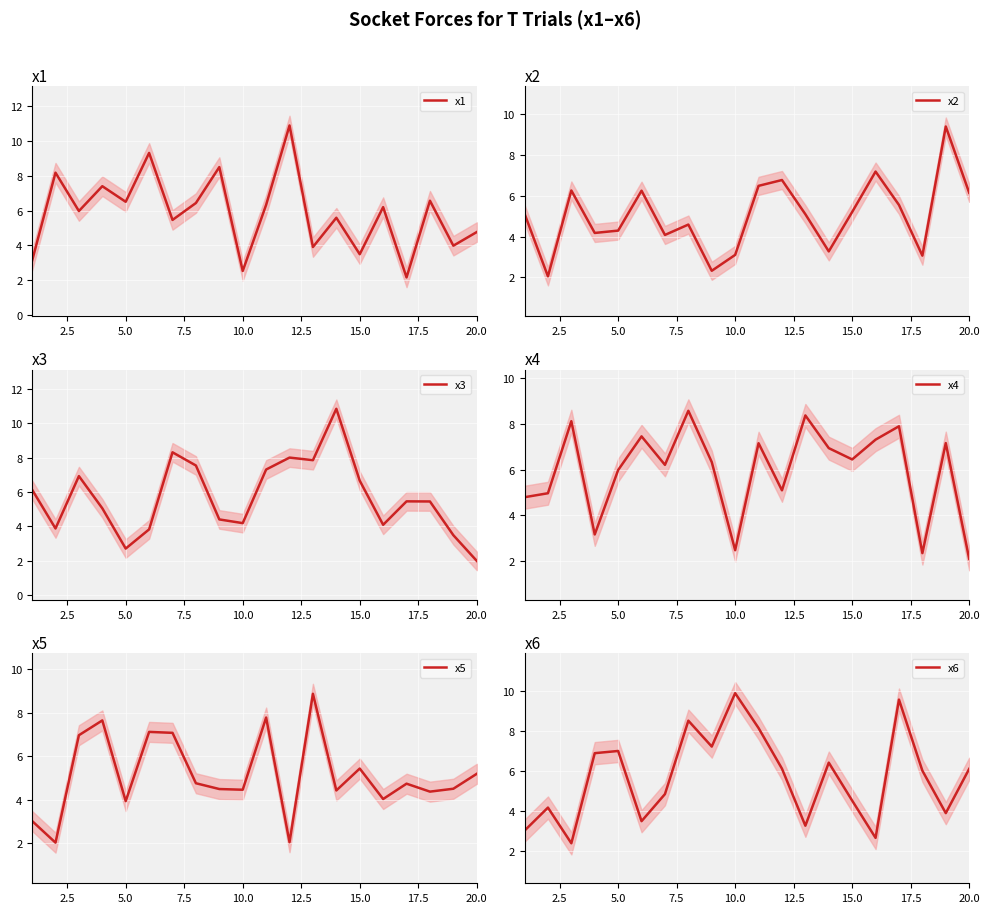

Is it true that x5 equals 5.2 at 20.0?

True